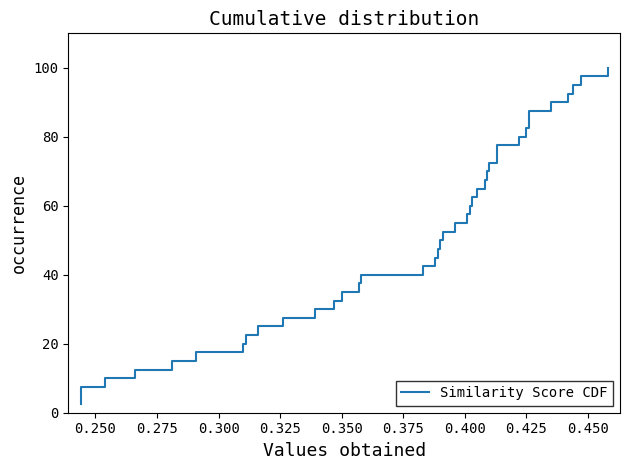

Is this an area chart (filled region under the line)?

No